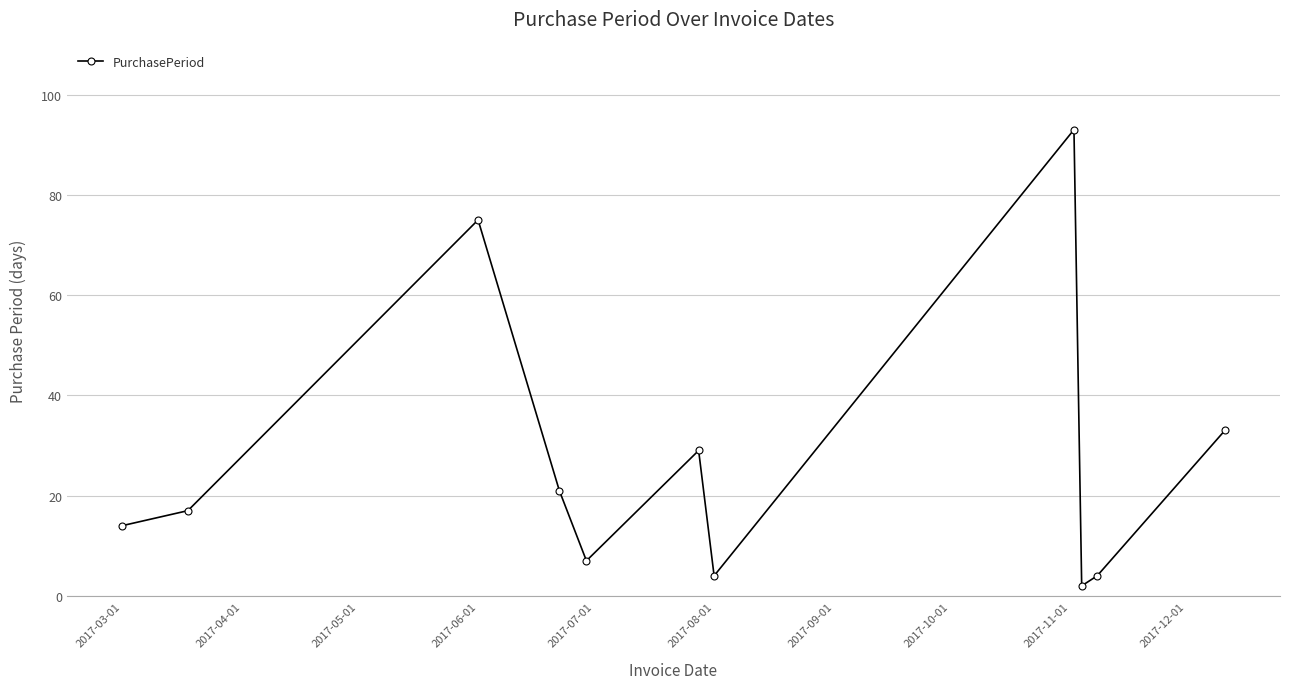

What is the smallest value displayed?

2